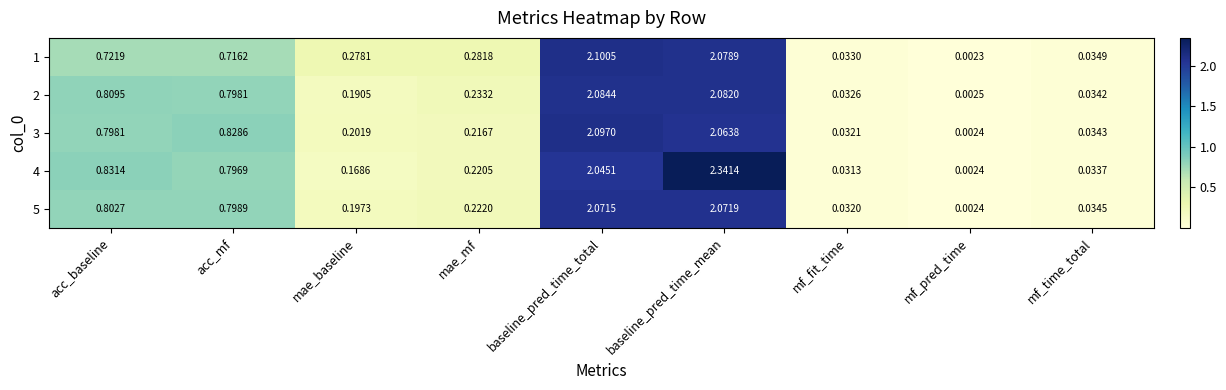

How many series are shown in this chart?

5